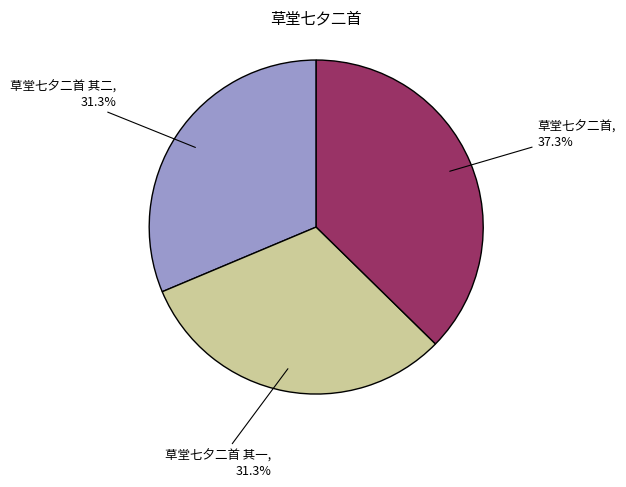

Does any single category account for the majority?

No